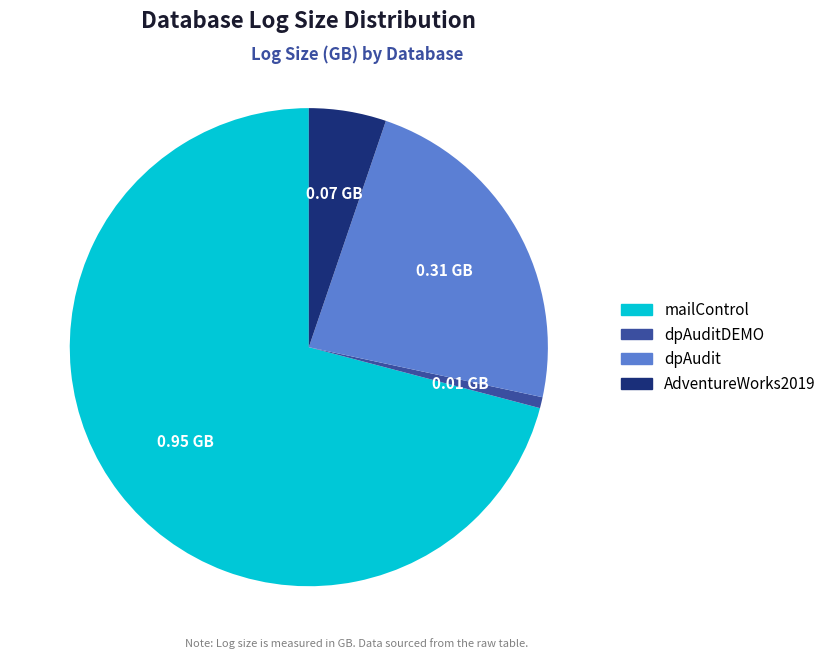

Does any single category account for the majority?

Yes